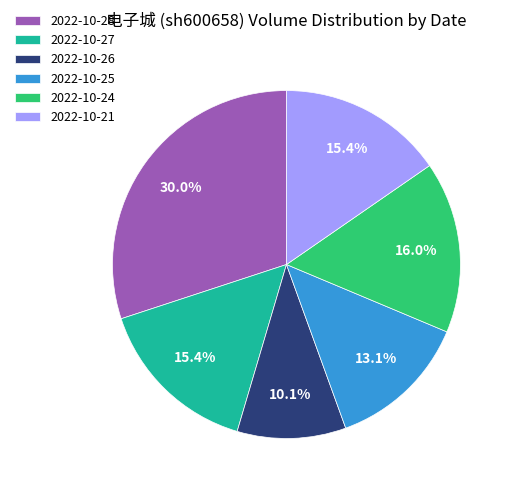

Do 2022-10-28 and 2022-10-24 together represent more than half of the pie?

No